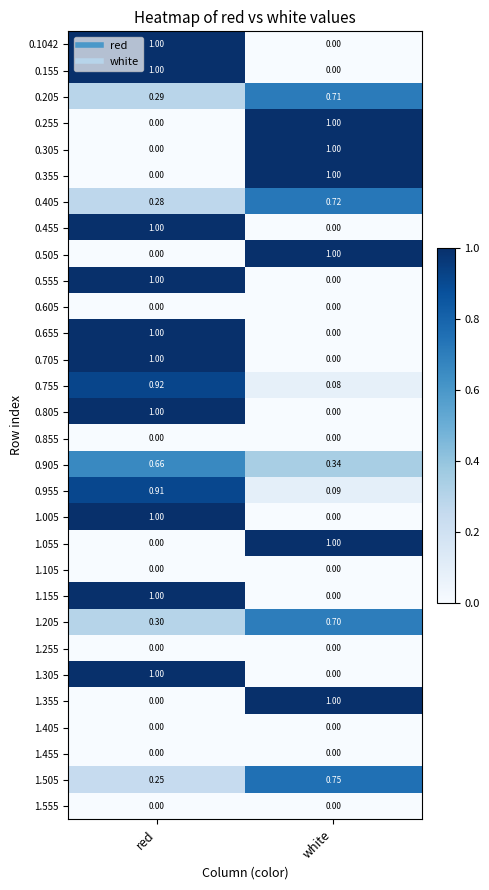

At which label does 0.455 reach its peak?

red